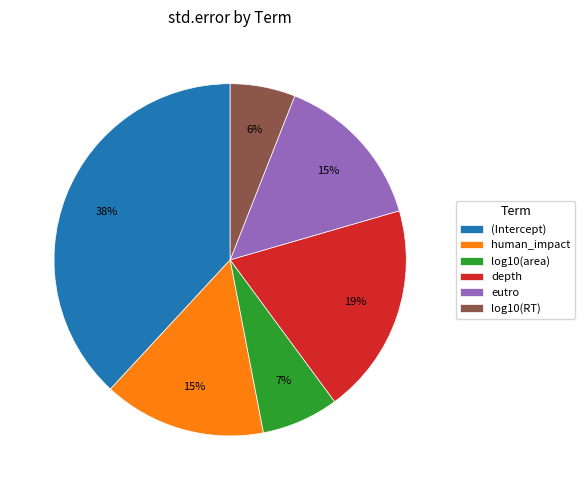

Is there a majority slice in this chart?

No